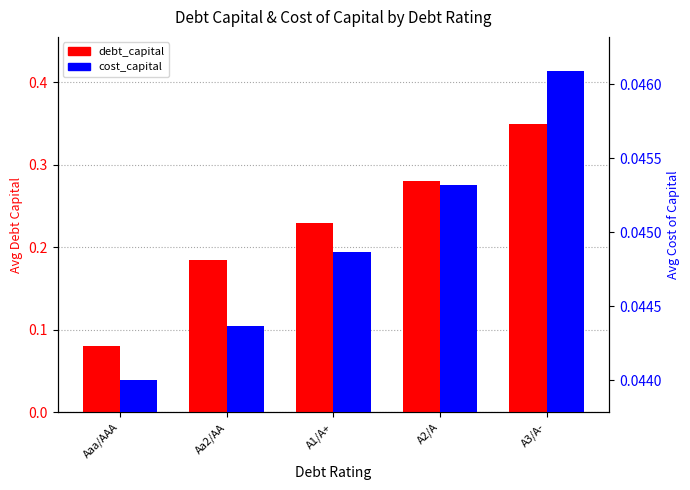

What is the greatest value displayed?

0.3